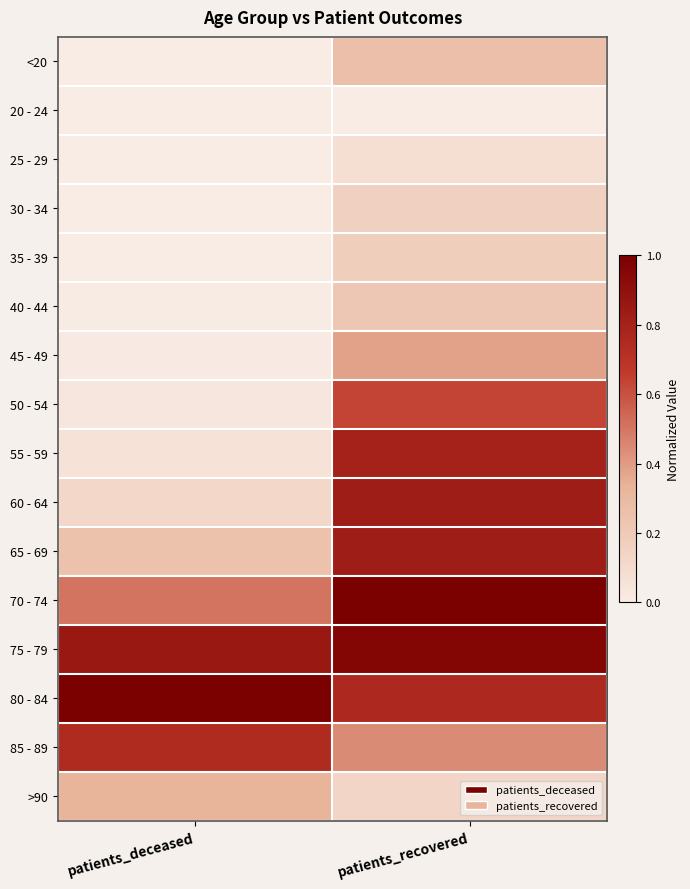

Reading left to right, list all the values displayed in this chart.

<20: patients_deceased=0.0	patients_recovered=0.3
20 - 24: patients_deceased=0.0	patients_recovered=0.0
25 - 29: patients_deceased=0.0	patients_recovered=0.1
30 - 34: patients_deceased=0.0	patients_recovered=0.2
35 - 39: patients_deceased=0.0	patients_recovered=0.2
40 - 44: patients_deceased=0.0	patients_recovered=0.2
45 - 49: patients_deceased=0.0	patients_recovered=0.4
50 - 54: patients_deceased=0.0	patients_recovered=0.6
55 - 59: patients_deceased=0.1	patients_recovered=0.8
60 - 64: patients_deceased=0.1	patients_recovered=0.8
65 - 69: patients_deceased=0.2	patients_recovered=0.8
70 - 74: patients_deceased=0.5	patients_recovered=1.0
75 - 79: patients_deceased=0.9	patients_recovered=1.0
80 - 84: patients_deceased=1.0	patients_recovered=0.8
85 - 89: patients_deceased=0.7	patients_recovered=0.4
>90: patients_deceased=0.3	patients_recovered=0.1